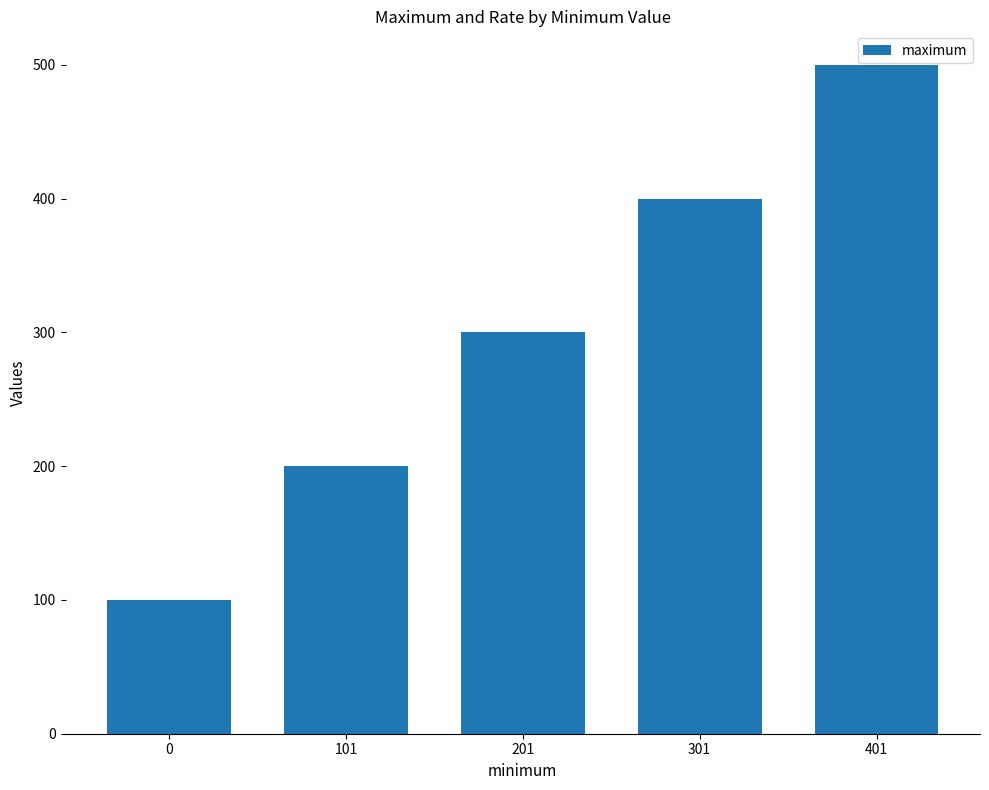

What is the sum of the values at 0 and 101?

300